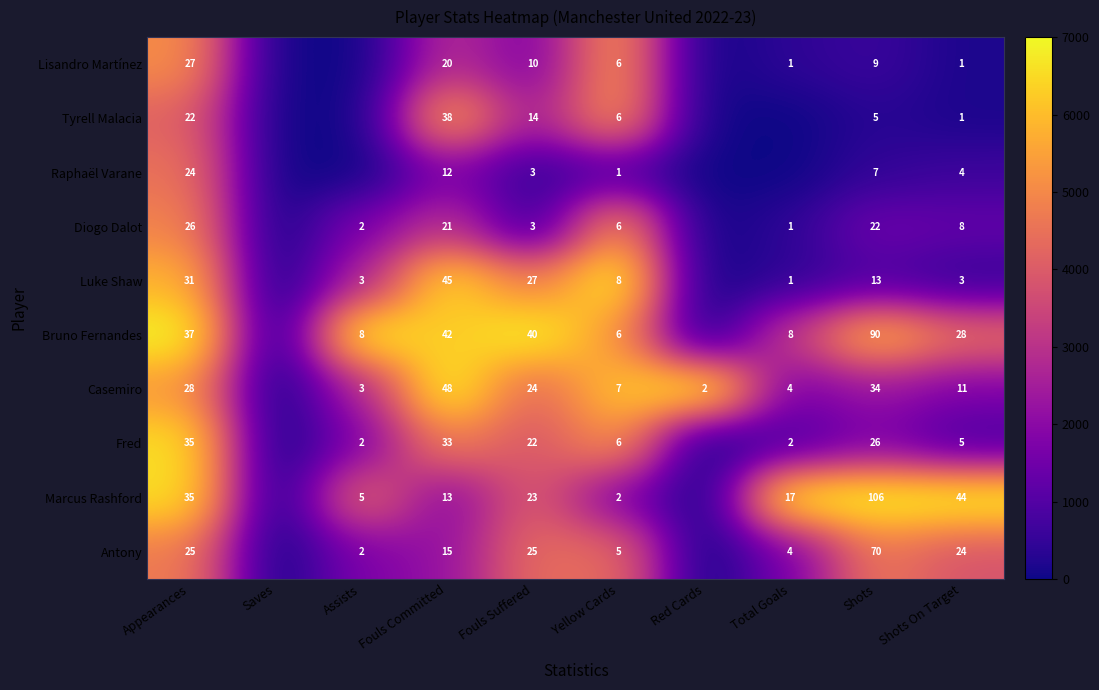

What is the difference between the highest and lowest values at Appearances?

15